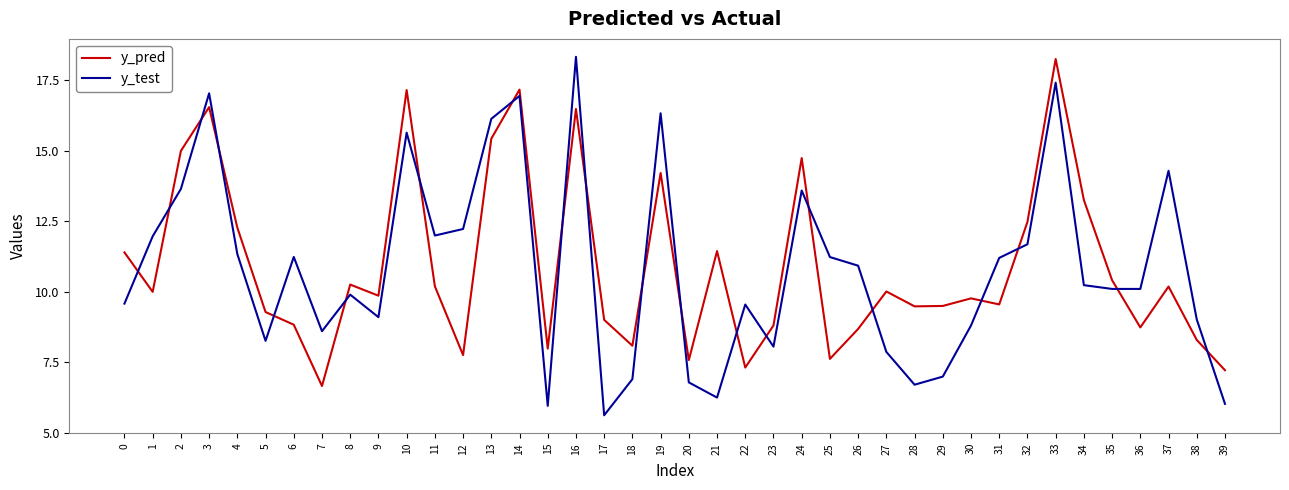

What is the total value across all series at 10?

32.8